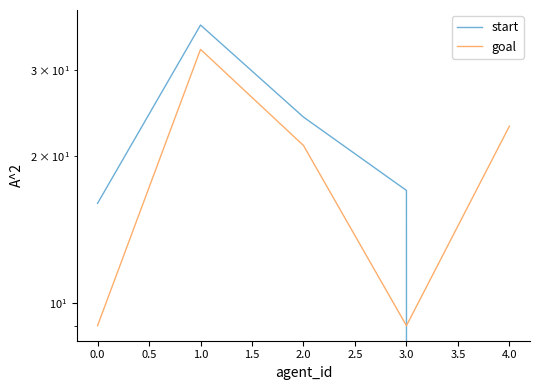

At 0.0, list the series in order from largest to smallest.

start, goal